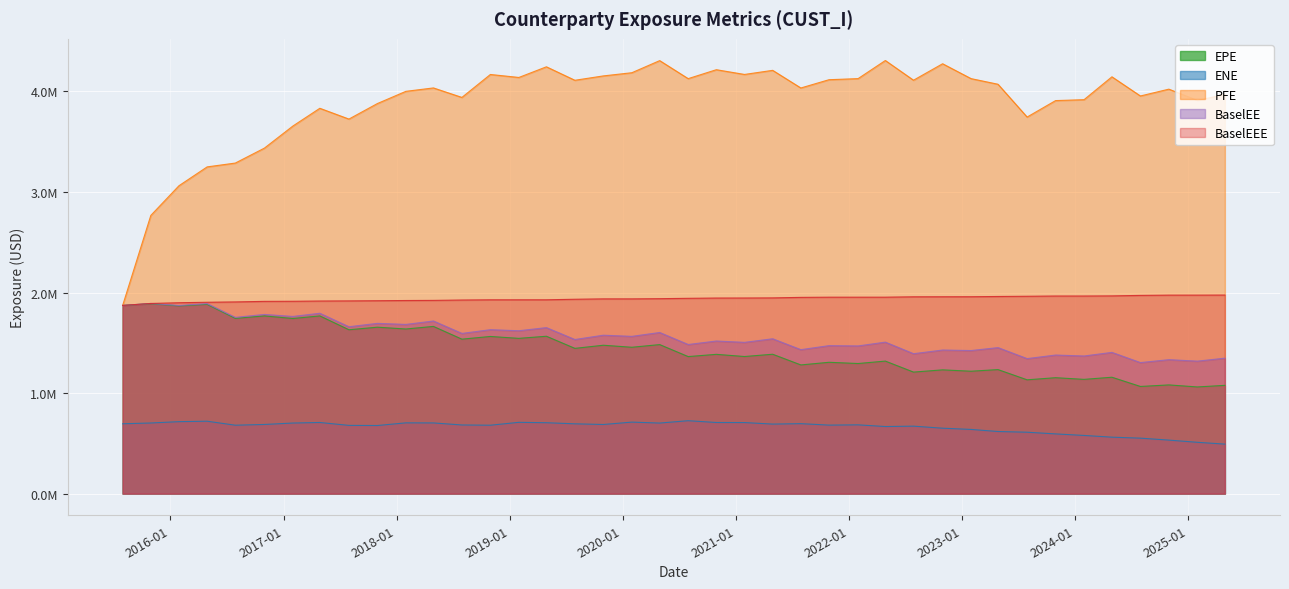

What is the sum of all PFE values?

155514887.6